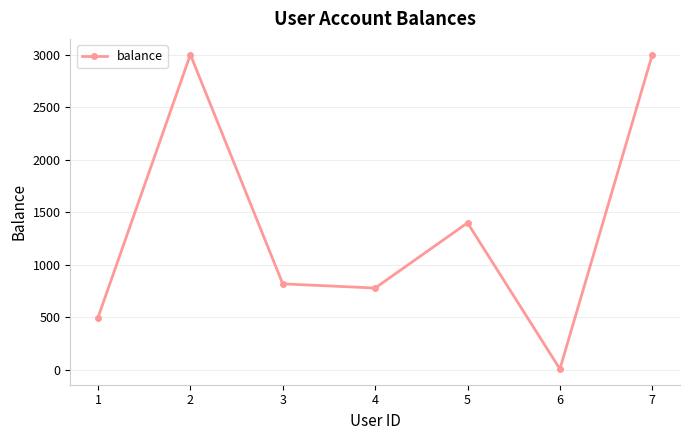

What is the ratio of the value at 4 to the value at 3?

1.0